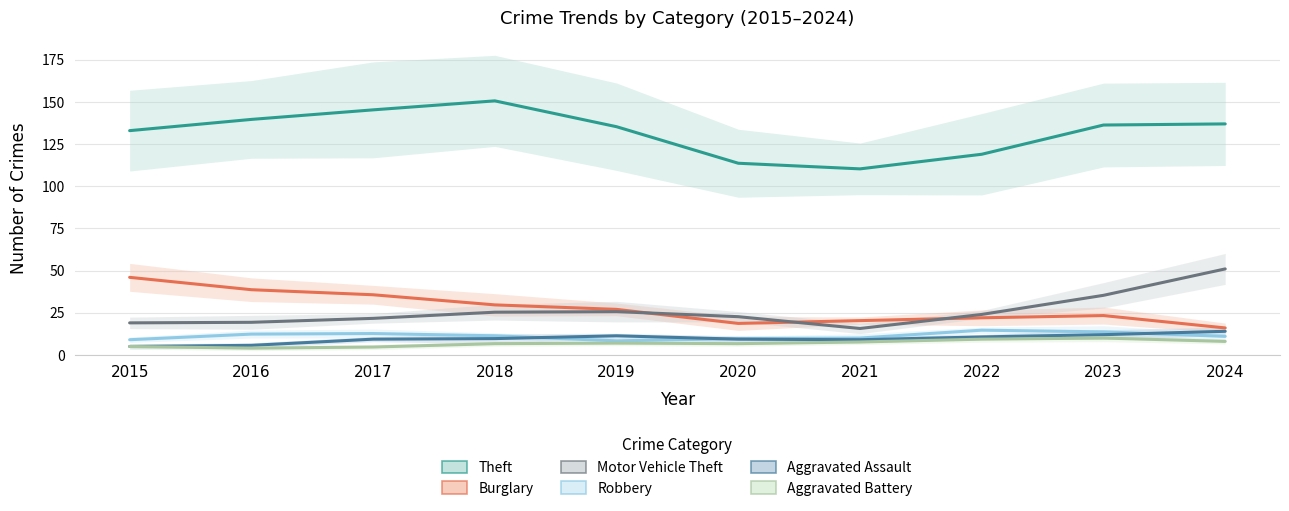

What is the sum of the Theft values at 2016 and 2018?

290.3